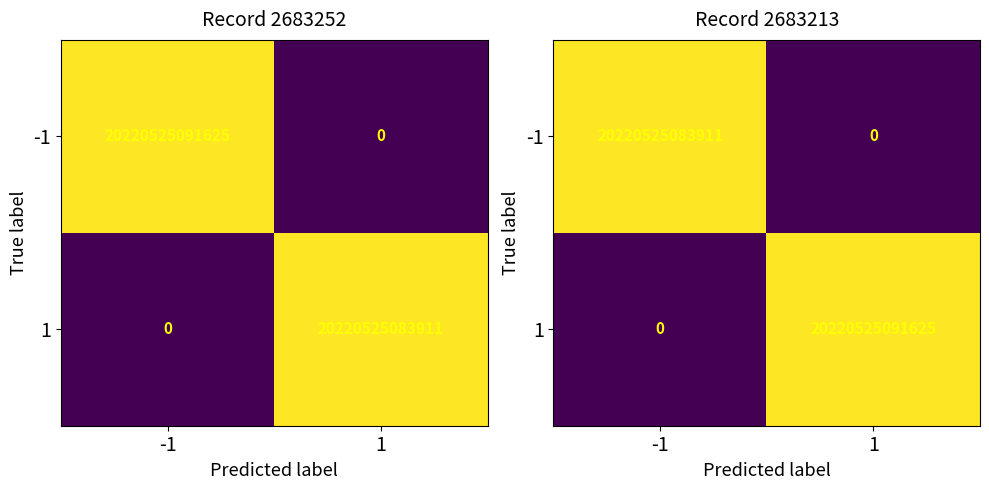

Rank the categories by -1 value from highest to lowest.

-1, 1